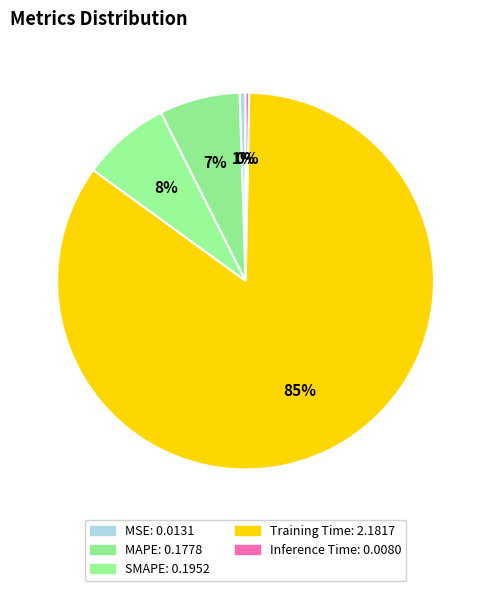

How many segments does this pie chart have?

5